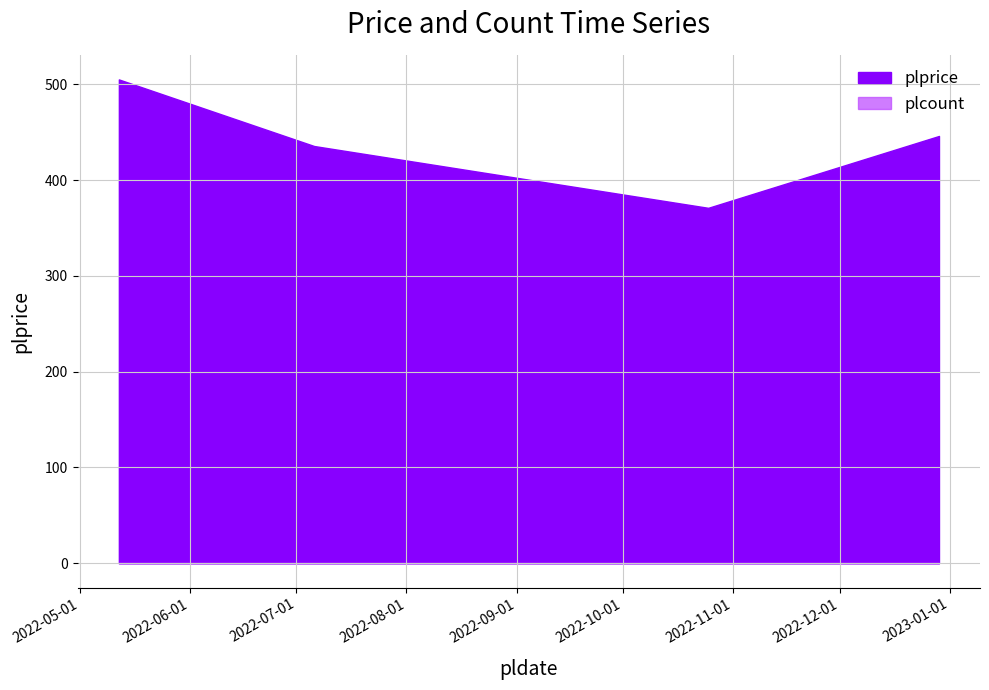

What is the sum of all values?

1757.5